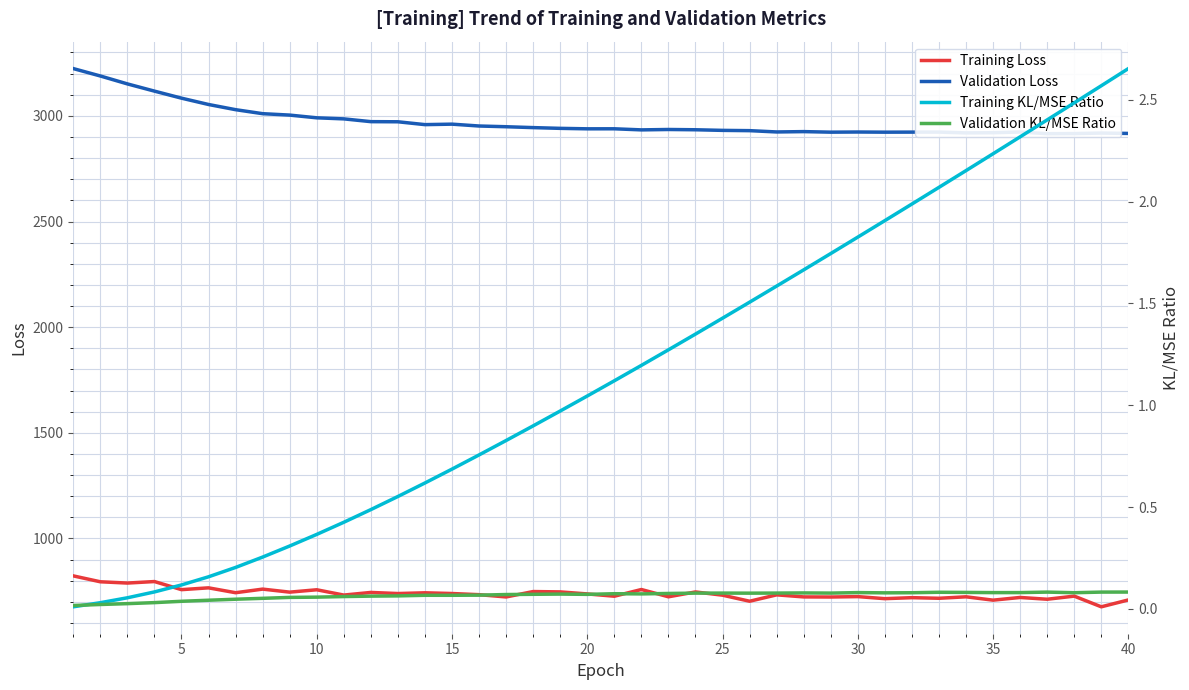

What is the minimum value for Training Loss?

676.4